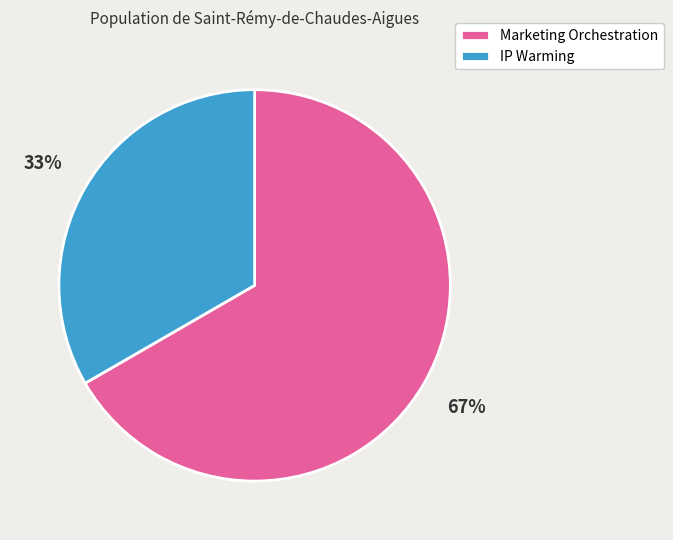

Is the sum of Marketing Orchestration and IP Warming greater than half?

Yes